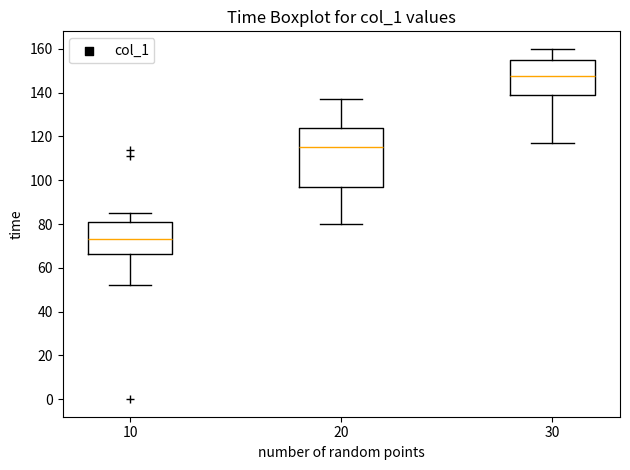

Where is the upper edge of the box at x = 20 on the y-axis? The values are not printed on the chart, so give them approximately, as read against the axis.

124